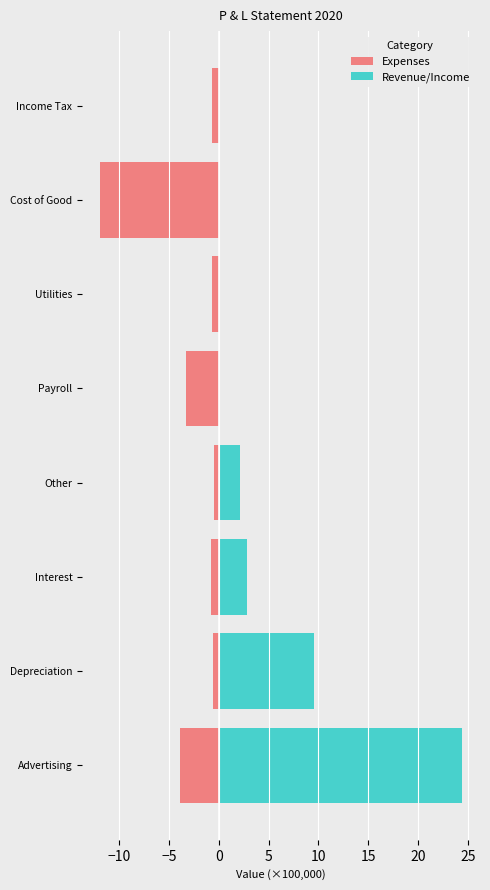

Rank the series by their maximum value, from highest to lowest.

Revenue/Income, Expenses